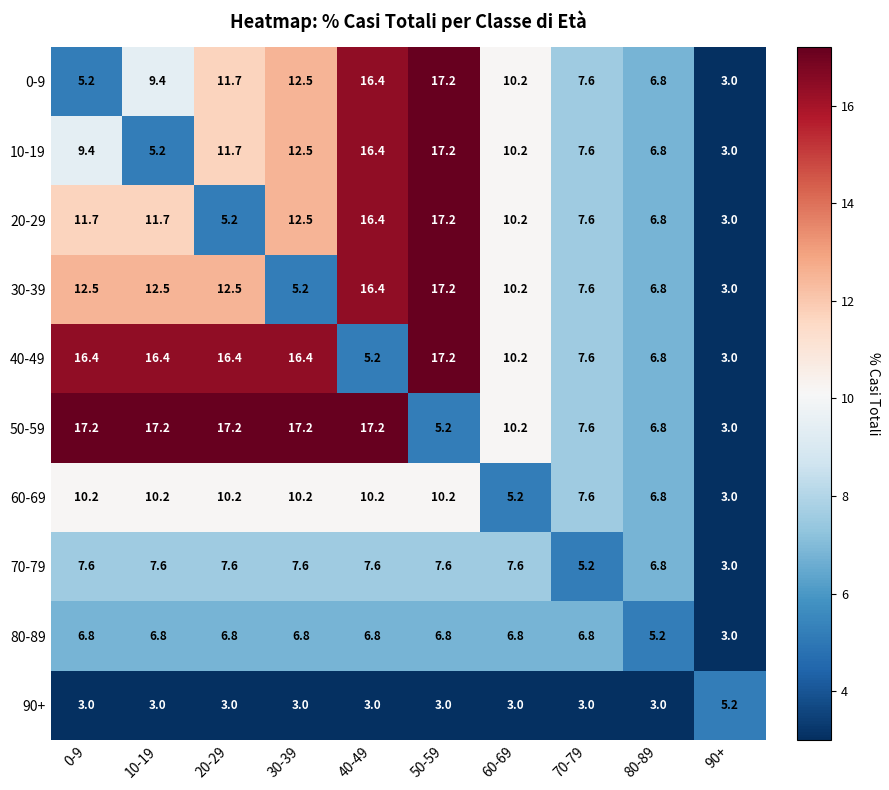

The value of 40-49 at 30-39 is 22.8. True or false?

False